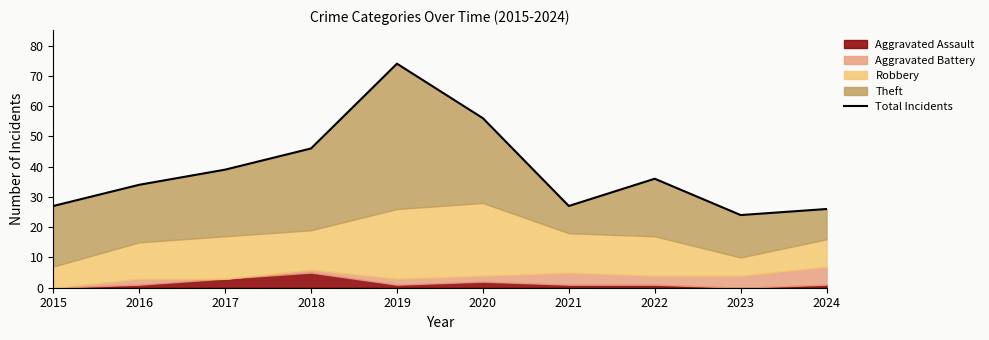

True or false: the data shows 62 at 2022.

False